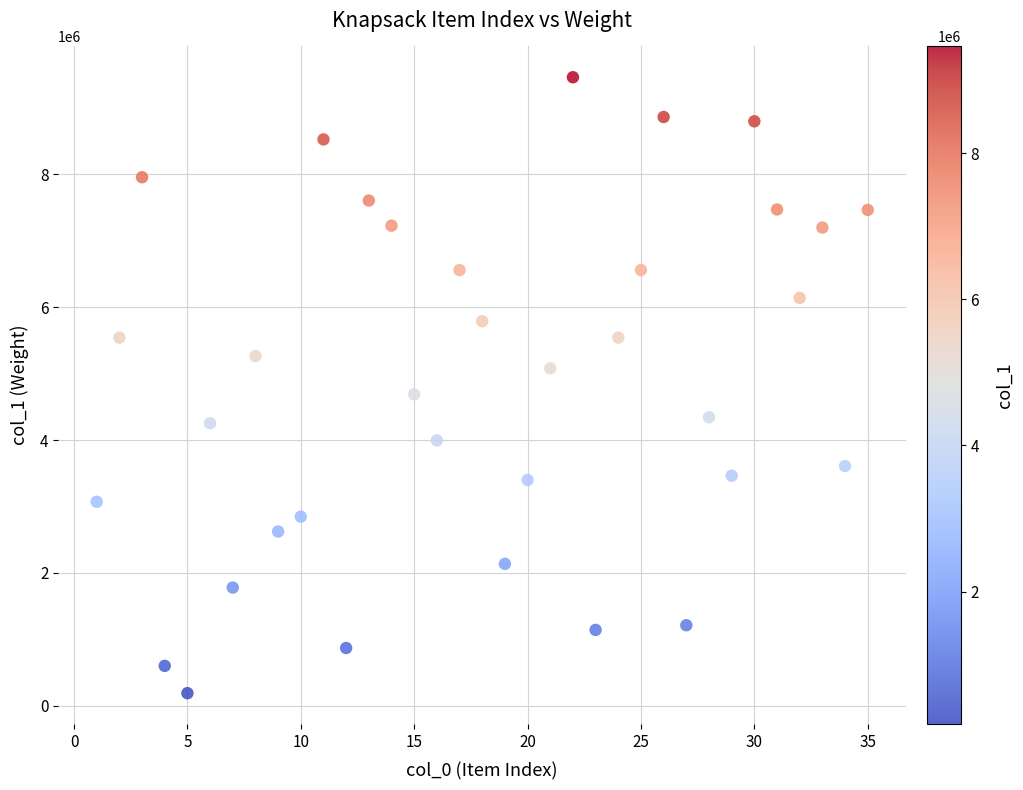

What is the range of X values (max minus min)?

34